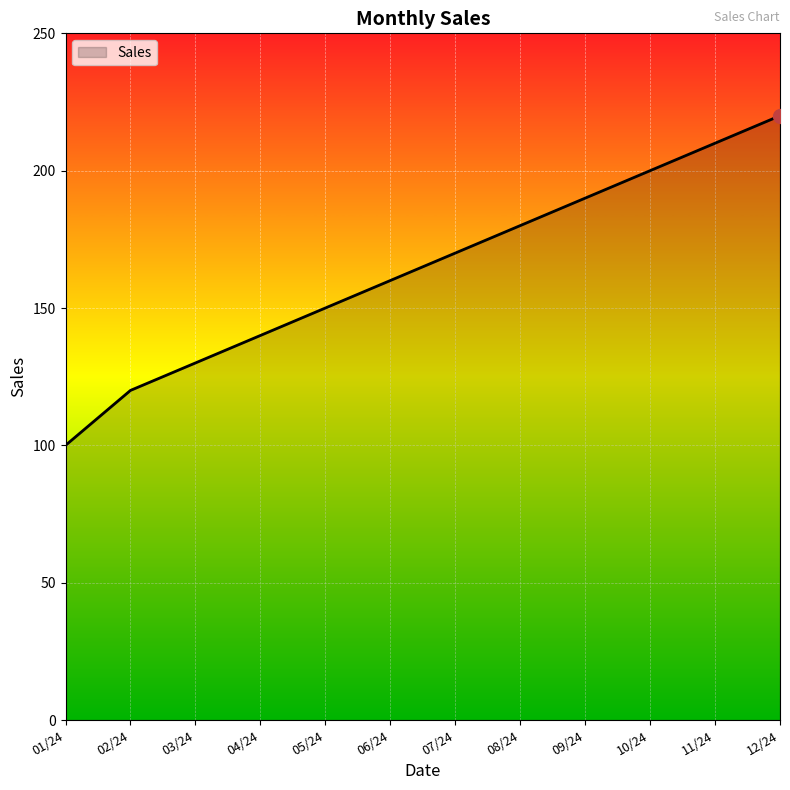

What position from the right is 02/24?

11